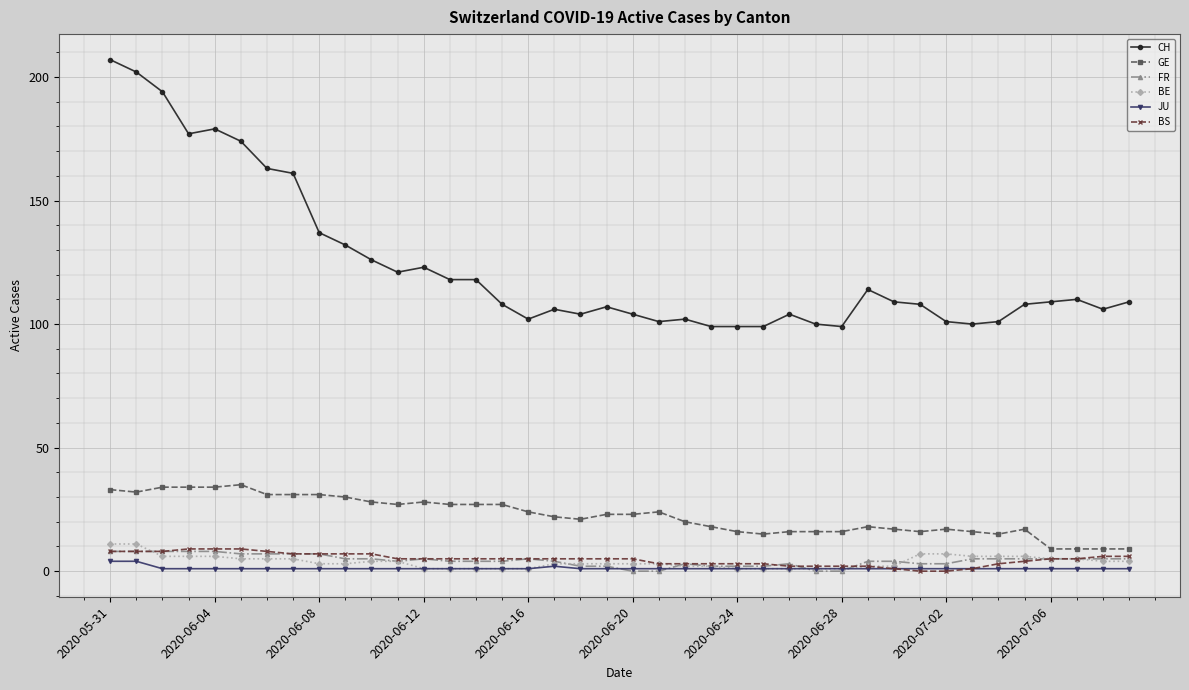

True or false: GE and CH intersect in this chart.

False